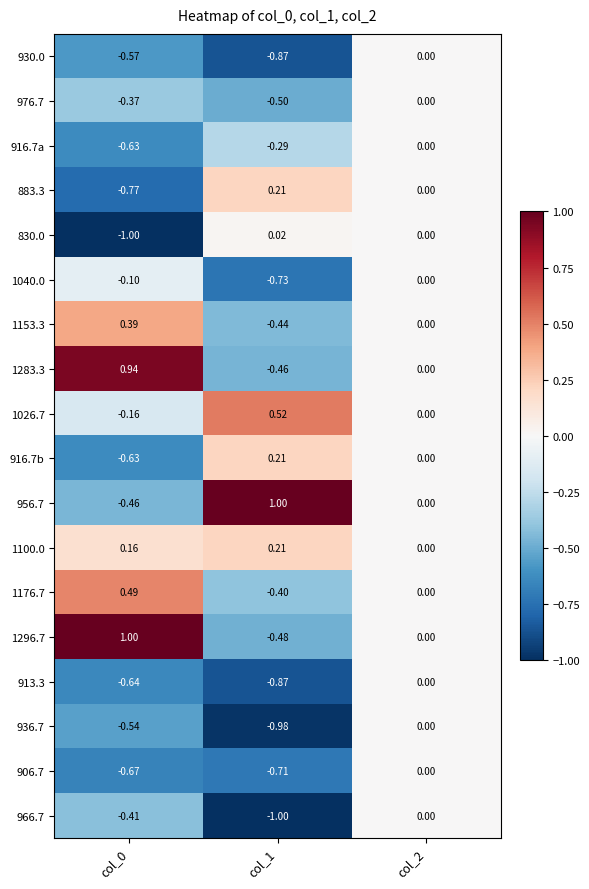

At how many categories does at least one series exceed 0?

2